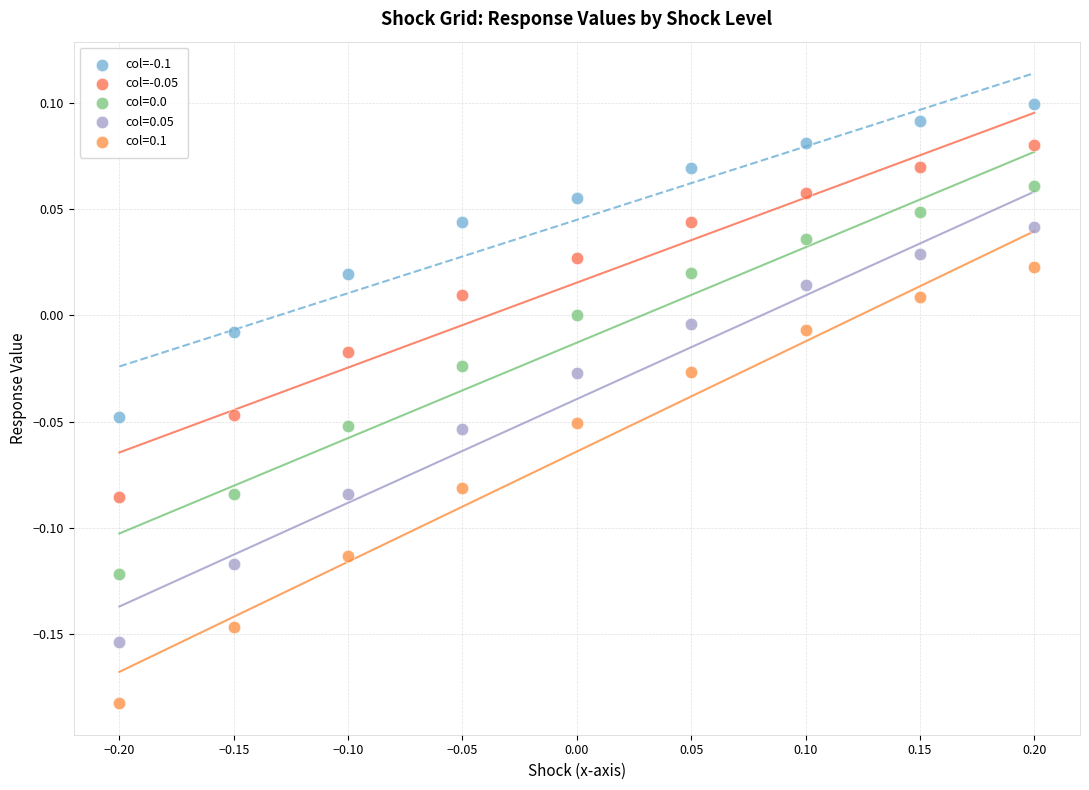

Which series reaches the maximum Y coordinate?

col=-0.1